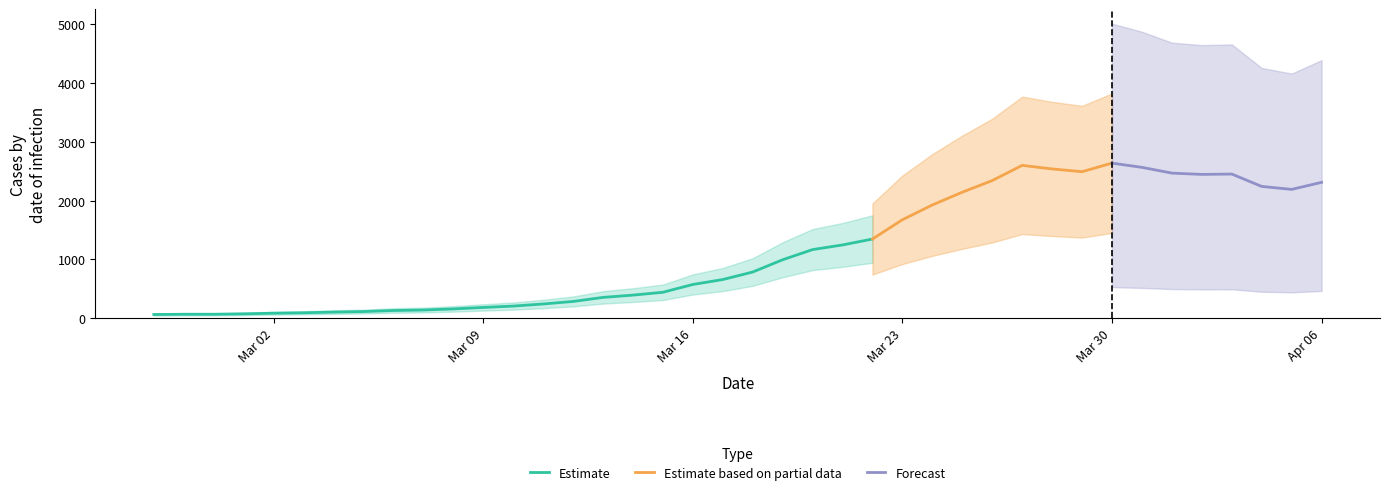

List the labels in order of value, smallest first.

2020-02-27, 2020-02-28, 2020-02-29, 2020-03-01, 2020-03-02, 2020-03-03, 2020-03-04, 2020-03-05, 2020-03-06, 2020-03-07, 2020-03-08, 2020-03-09, 2020-03-10, 2020-03-11, 2020-03-12, 2020-03-13, 2020-03-14, 2020-03-15, 2020-03-16, 2020-03-17, 2020-03-18, 2020-03-19, 2020-03-20, 2020-03-21, 2020-03-22, 2020-03-23, 2020-03-24, 2020-03-25, 2020-04-05, 2020-04-04, 2020-04-06, 2020-03-26, 2020-04-02, 2020-04-03, 2020-04-01, 2020-03-29, 2020-03-28, 2020-03-31, 2020-03-27, 2020-03-30